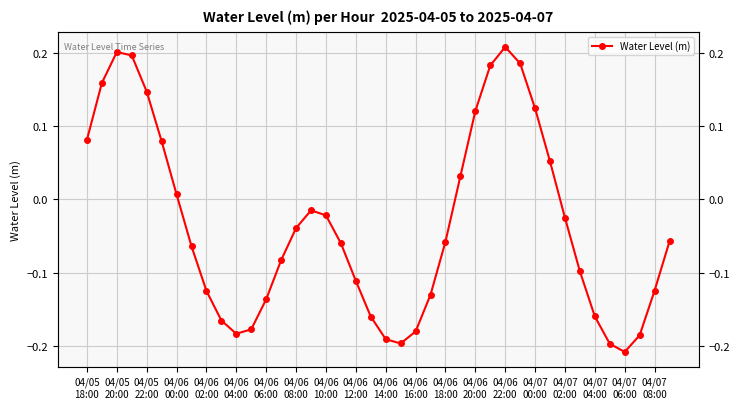

How many interior local valleys (lower than both neighbors) does the data have?

3